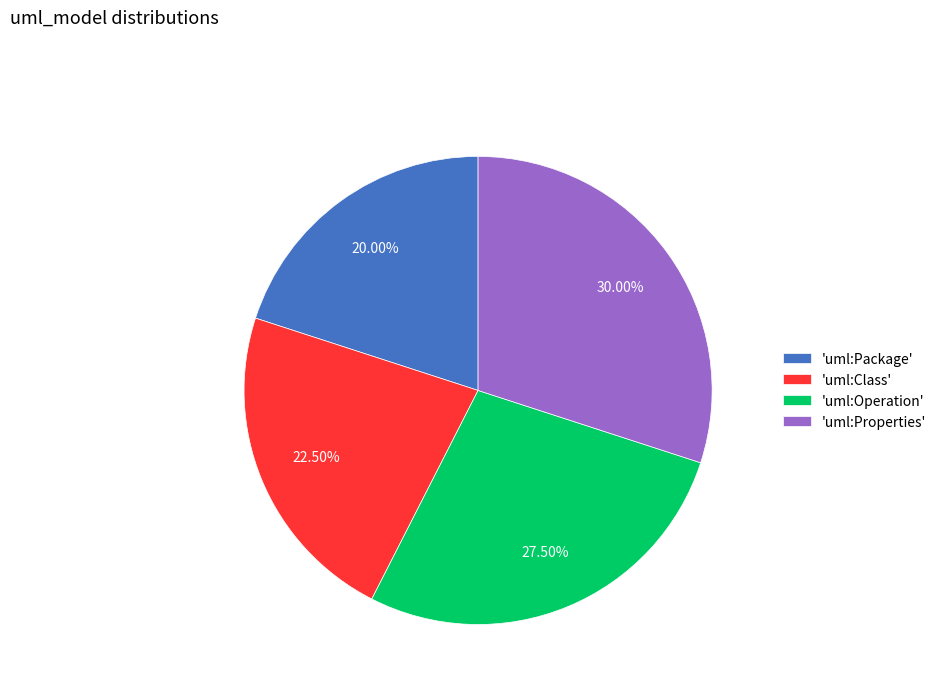

Which category has the smallest portion of the pie?

'uml:Package'